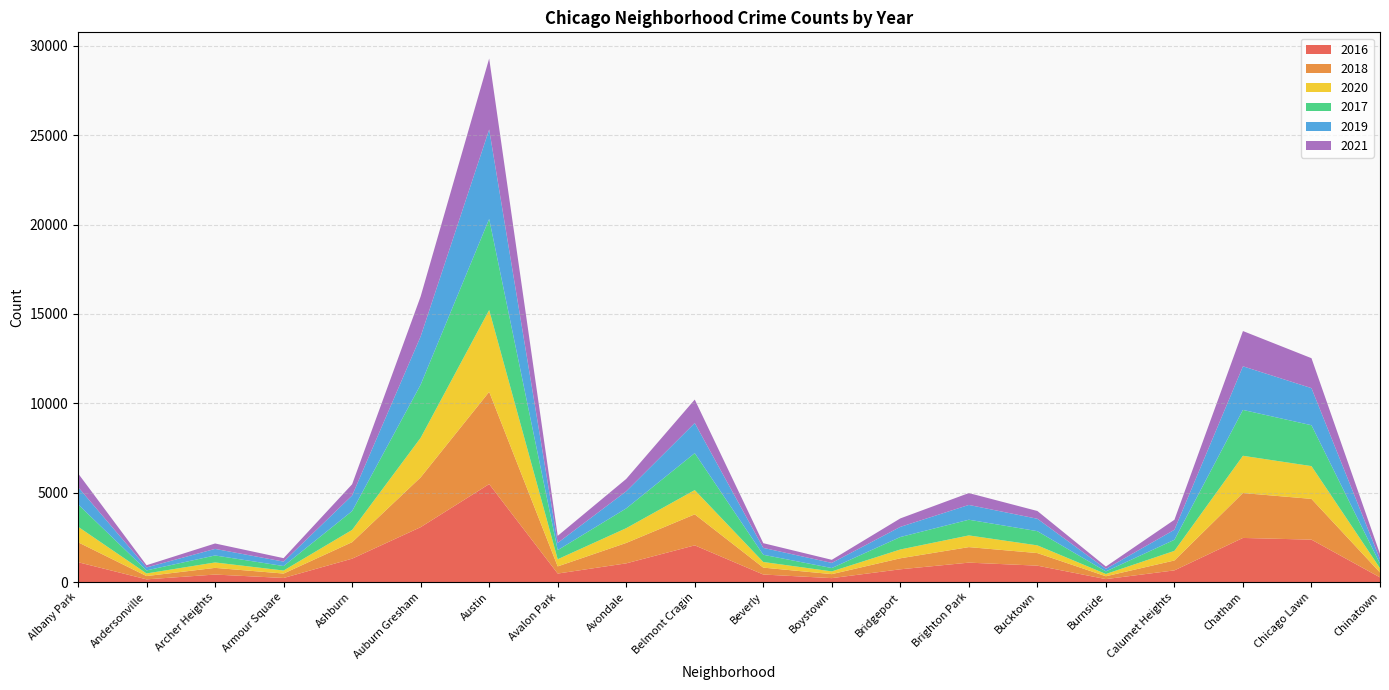

Reading left to right, what are all the values shown in this chart?

2016: Albany Park=1110	Andersonville=151	Archer Heights=419	Armour Square=227	Ashburn=1308	Auburn Gresham=3071	Austin=5481	Avalon Park=475	Avondale=1046	Belmont Cragin=2053	Beverly=421	Boystown=219	Bridgeport=713	Brighton Park=1086	Bucktown=917	Burnside=164	Calumet Heights=653	Chatham=2468	Chicago Lawn=2372	Chinatown=262
2018: Albany Park=1117	Andersonville=183	Archer Heights=374	Armour Square=248	Ashburn=924	Auburn Gresham=2787	Austin=5162	Avalon Park=401	Avondale=1142	Belmont Cragin=1736	Beverly=386	Boystown=224	Bridgeport=616	Brighton Park=869	Bucktown=704	Burnside=160	Calumet Heights=554	Chatham=2513	Chicago Lawn=2281	Chinatown=273
2020: Albany Park=870	Andersonville=147	Archer Heights=303	Armour Square=169	Ashburn=686	Auburn Gresham=2213	Austin=4578	Avalon Park=400	Avondale=826	Belmont Cragin=1357	Beverly=315	Boystown=153	Bridgeport=493	Brighton Park=654	Bucktown=431	Burnside=126	Calumet Heights=538	Chatham=2084	Chicago Lawn=1834	Chinatown=239
2017: Albany Park=1252	Andersonville=171	Archer Heights=391	Armour Square=251	Ashburn=1053	Auburn Gresham=2973	Austin=5095	Avalon Park=509	Avondale=1107	Belmont Cragin=2066	Beverly=404	Boystown=188	Bridgeport=697	Brighton Park=878	Bucktown=795	Burnside=145	Calumet Heights=620	Chatham=2566	Chicago Lawn=2288	Chinatown=253
2019: Albany Park=968	Andersonville=166	Archer Heights=368	Armour Square=249	Ashburn=872	Auburn Gresham=2701	Austin=5008	Avalon Park=405	Avondale=957	Belmont Cragin=1687	Beverly=385	Boystown=287	Bridgeport=568	Brighton Park=828	Bucktown=694	Burnside=142	Calumet Heights=561	Chatham=2441	Chicago Lawn=2076	Chinatown=253
2021: Albany Park=767	Andersonville=123	Archer Heights=303	Armour Square=193	Ashburn=629	Auburn Gresham=2237	Austin=3971	Avalon Park=395	Avondale=692	Belmont Cragin=1312	Beverly=264	Boystown=173	Bridgeport=474	Brighton Park=664	Bucktown=435	Burnside=130	Calumet Heights=559	Chatham=1973	Chicago Lawn=1675	Chinatown=293